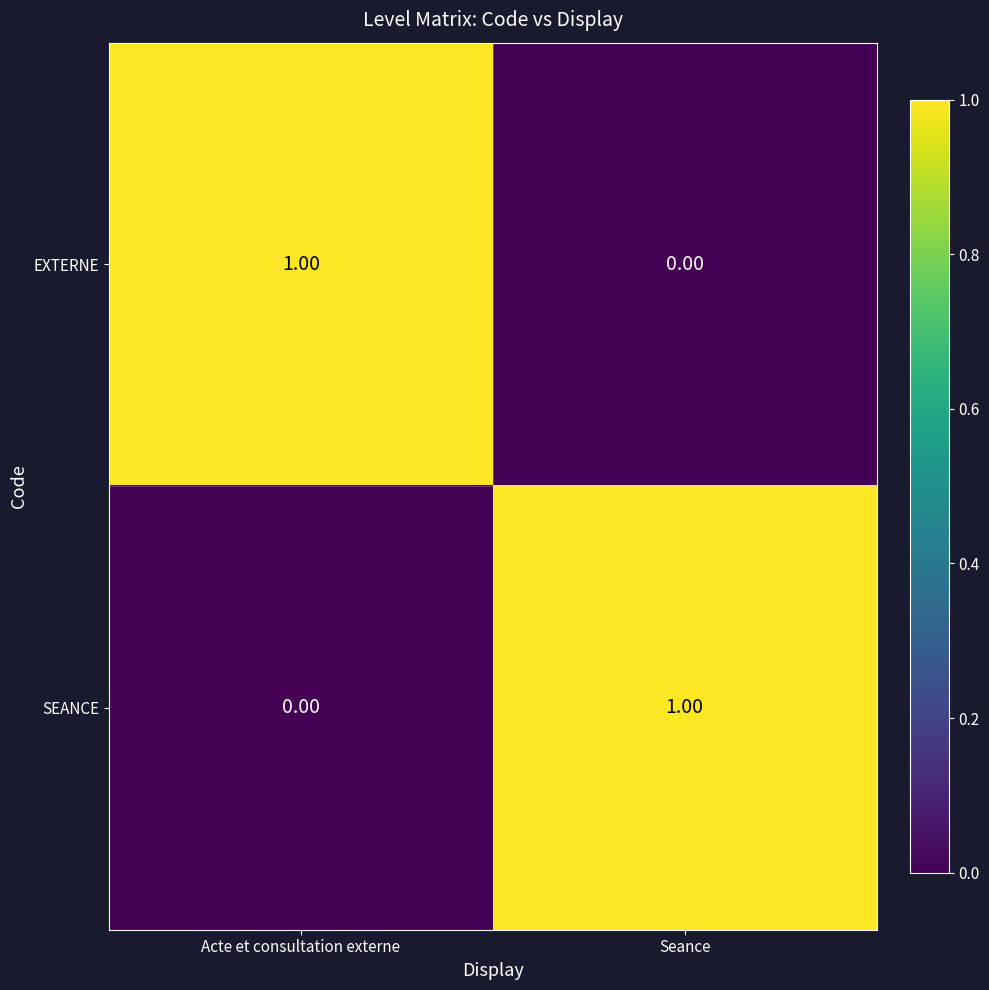

Which category has the lowest value in the SEANCE series?

Acte et consultation externe